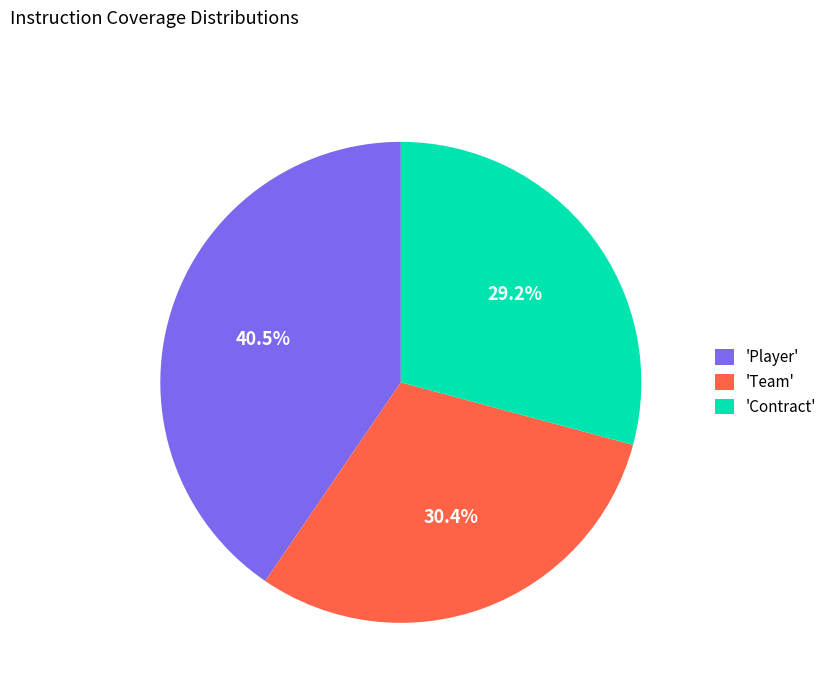

Which slice is the largest?

'Player'